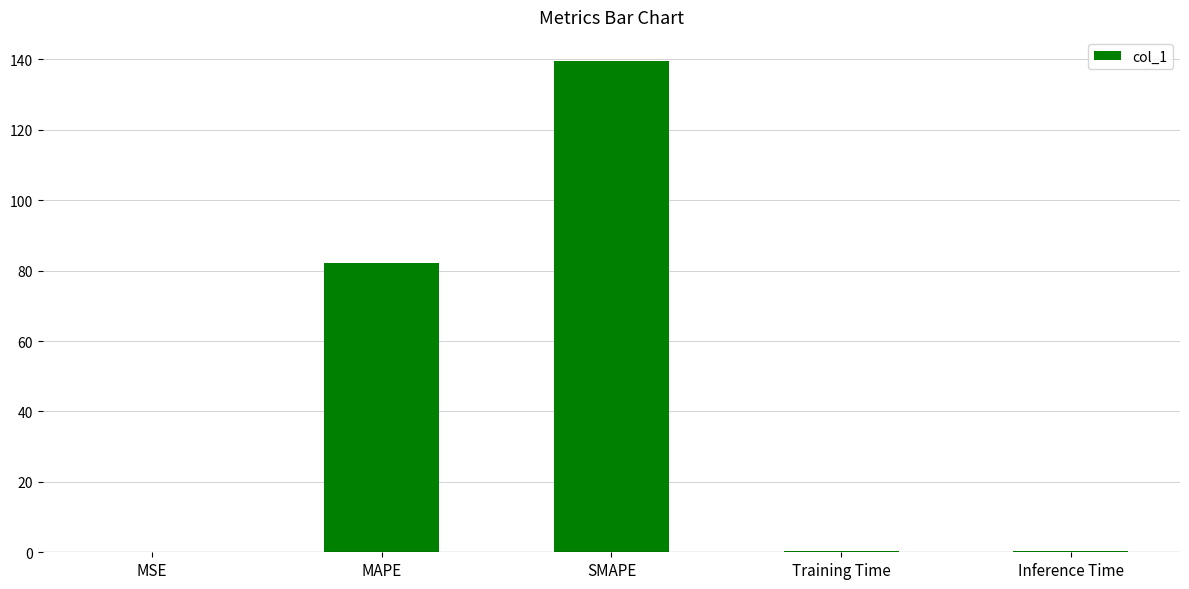

Between MAPE and Training Time, which is larger?

MAPE